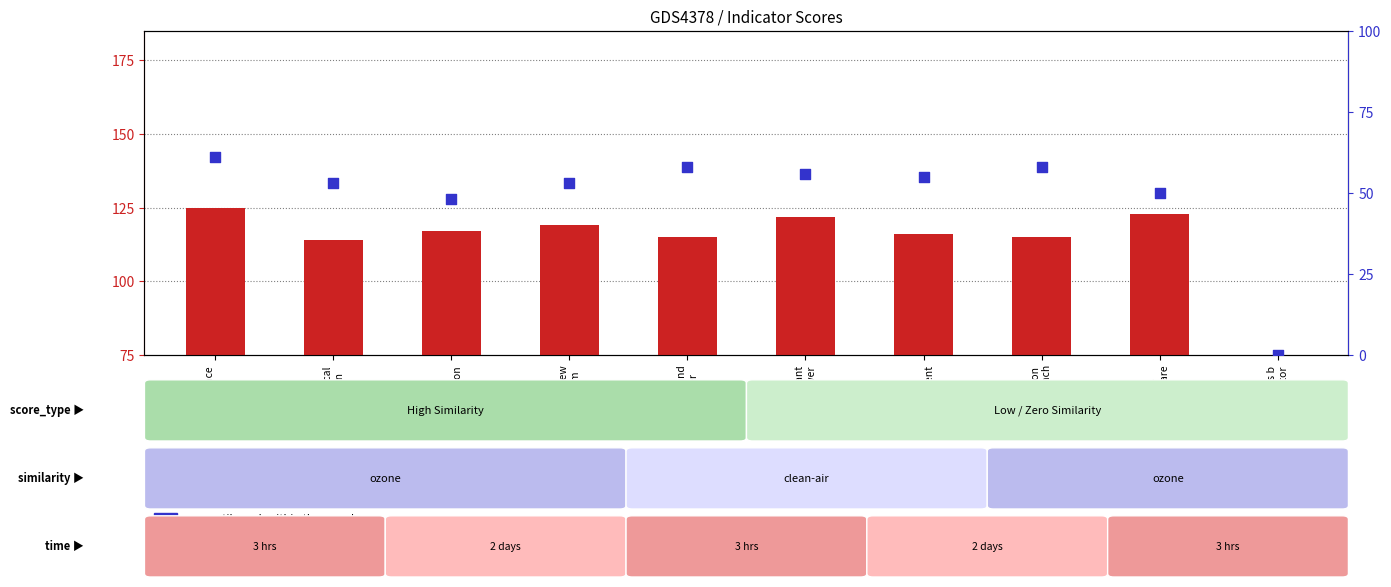

Which series has the widest spread of Y values?

percentile rank within the sample